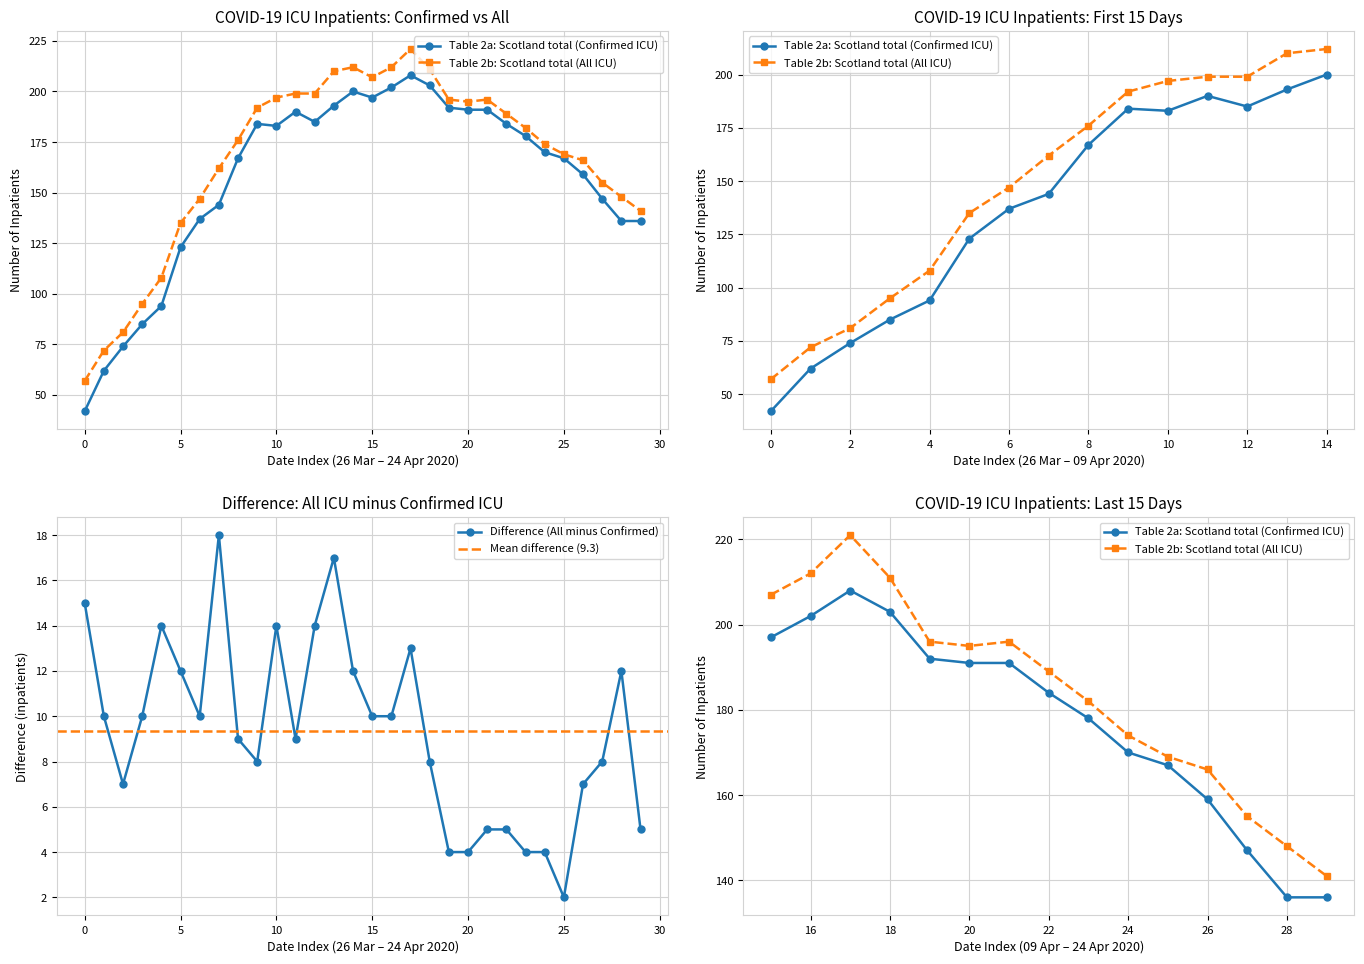

At which label does Difference (All minus Confirmed) reach its minimum?

25